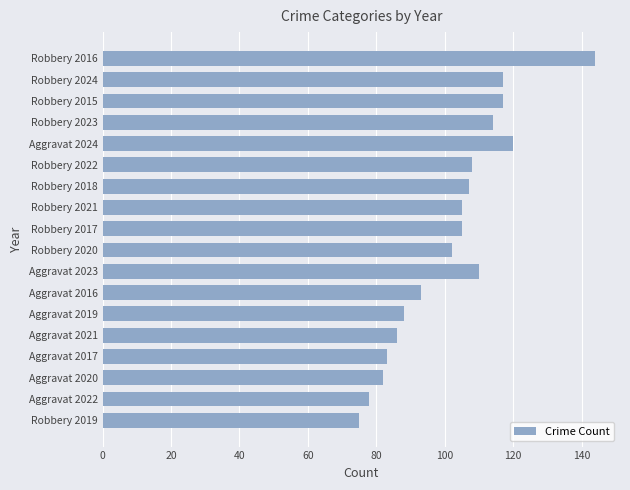

How many values are below 105?

9